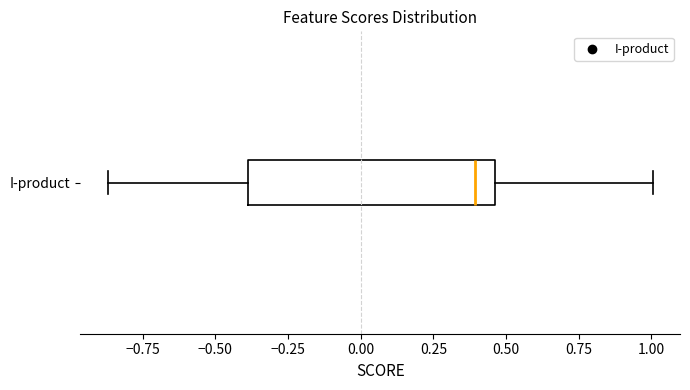

Transcribe this box plot: give where the median line is, the range the box spans, and where the two whiskers end, as read against the x-axis. The values are not printed on the chart, so give them approximately, as read against the axis.

median 0.40, box -0.40 to 0.45, whiskers -0.85 to 1.00